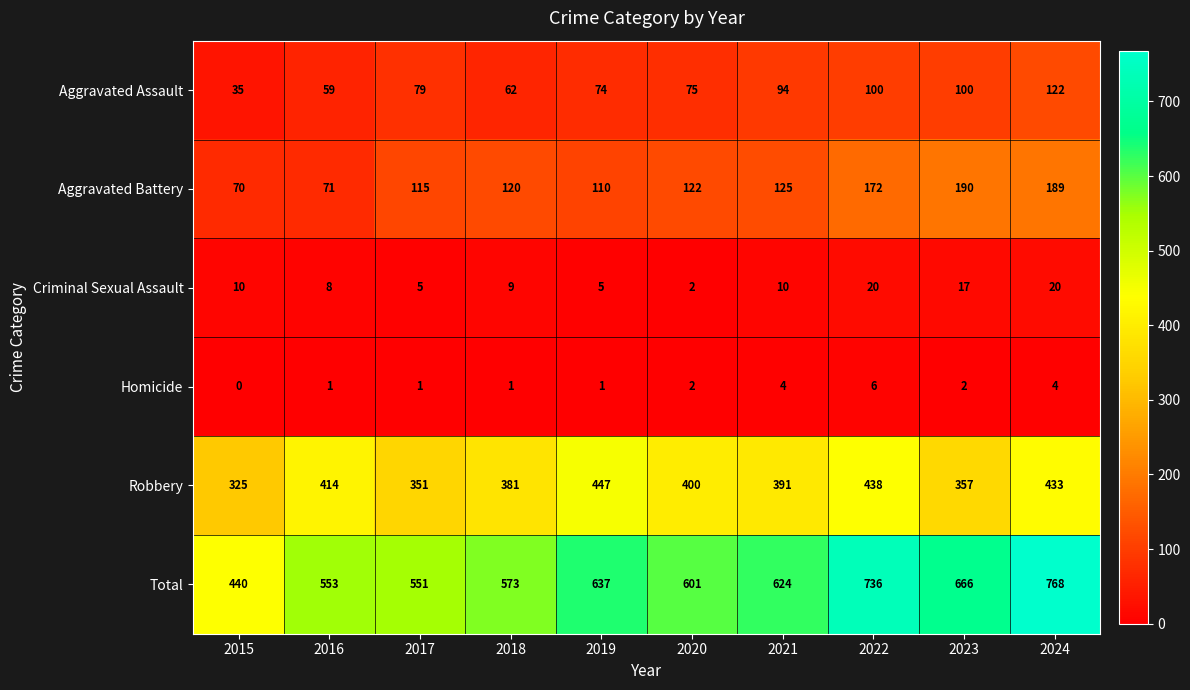

List the series in order of their peak value, lowest first.

Homicide, Criminal Sexual Assault, Aggravated Assault, Aggravated Battery, Robbery, Total